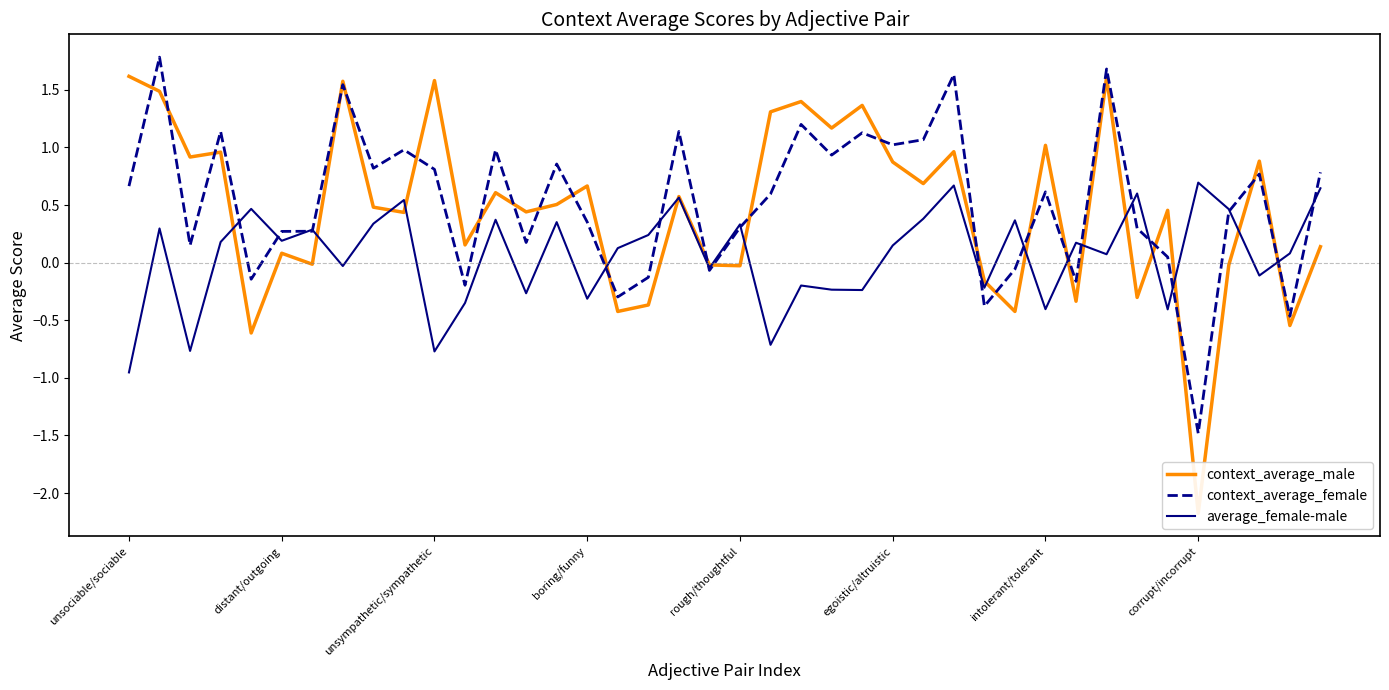

What is the lowest value of the context_average_female series?

-1.5